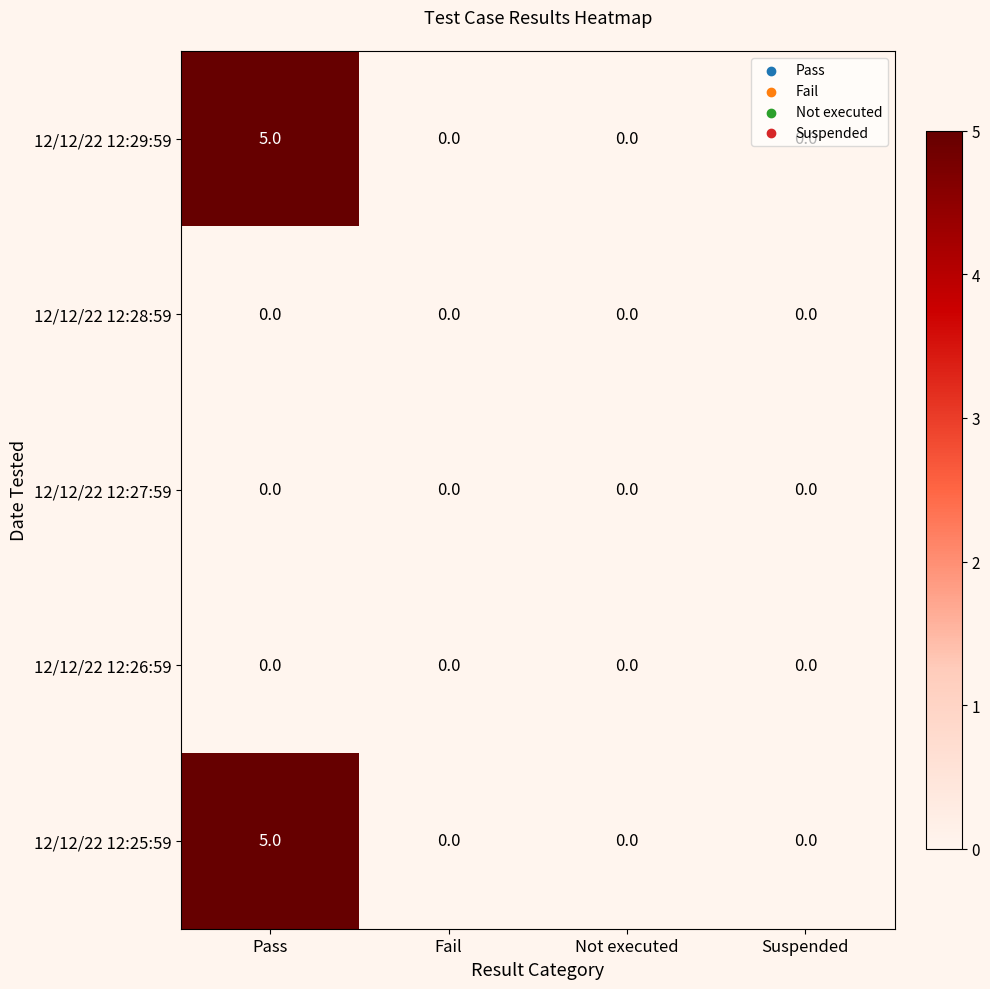

What is the maximum value shown in the chart?

5